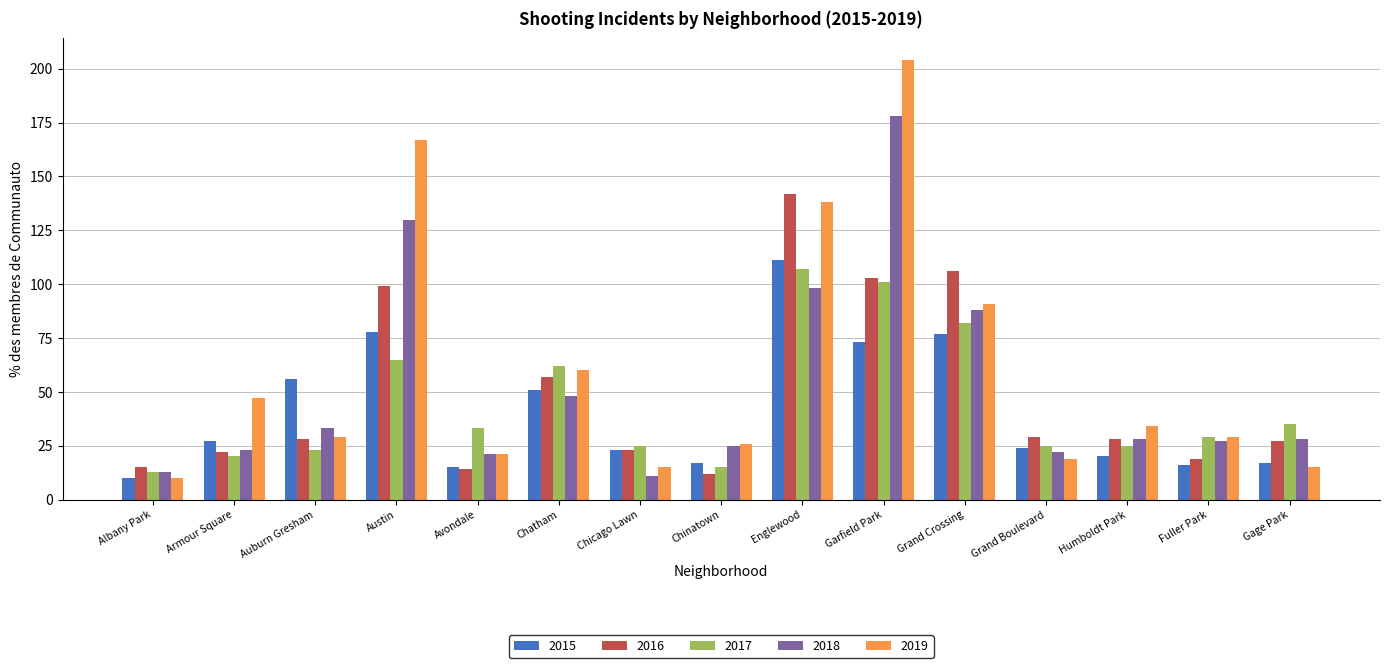

At how many categories does at least one series exceed 127?

3